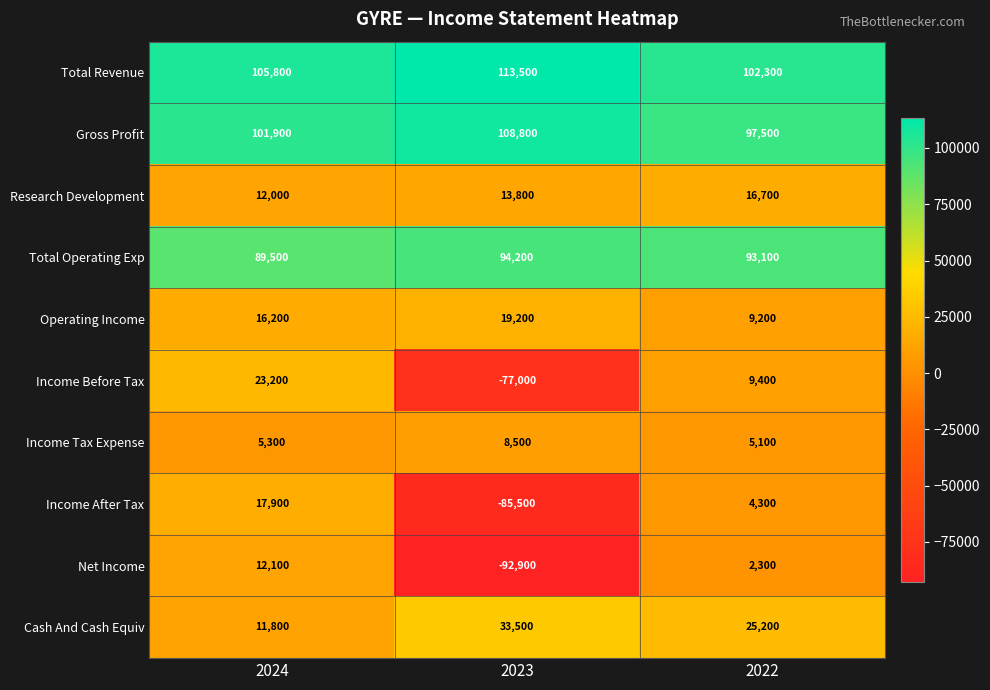

Between 2023 and 2022, which series saw the biggest shift?

Net Income